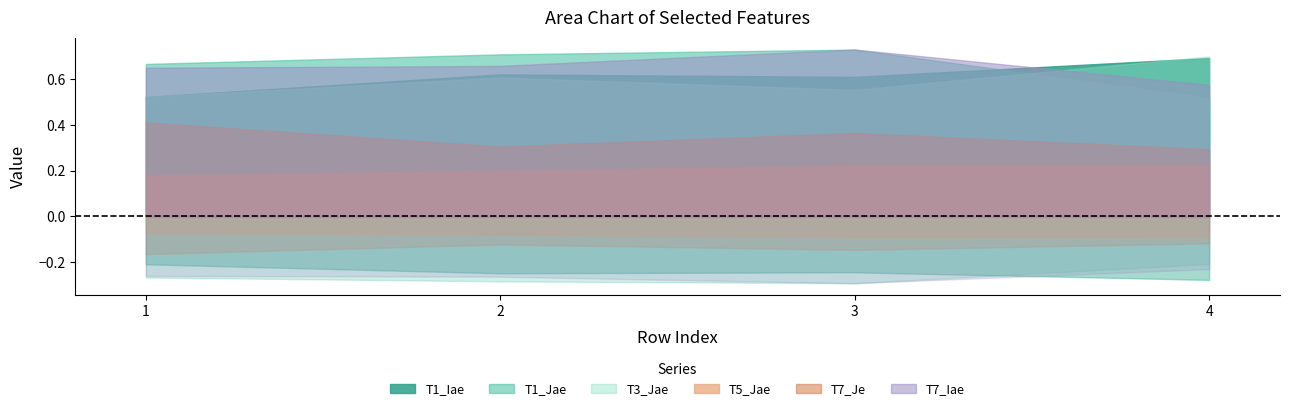

Which label corresponds to the largest value in the chart?

3